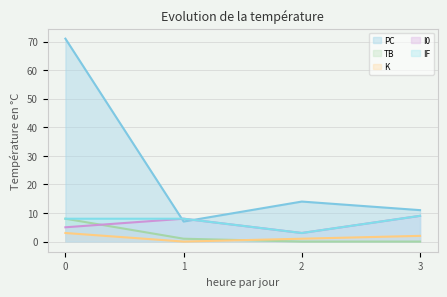

Rank the series by their maximum value, from lowest to highest.

K, TB, I0, IF, PC